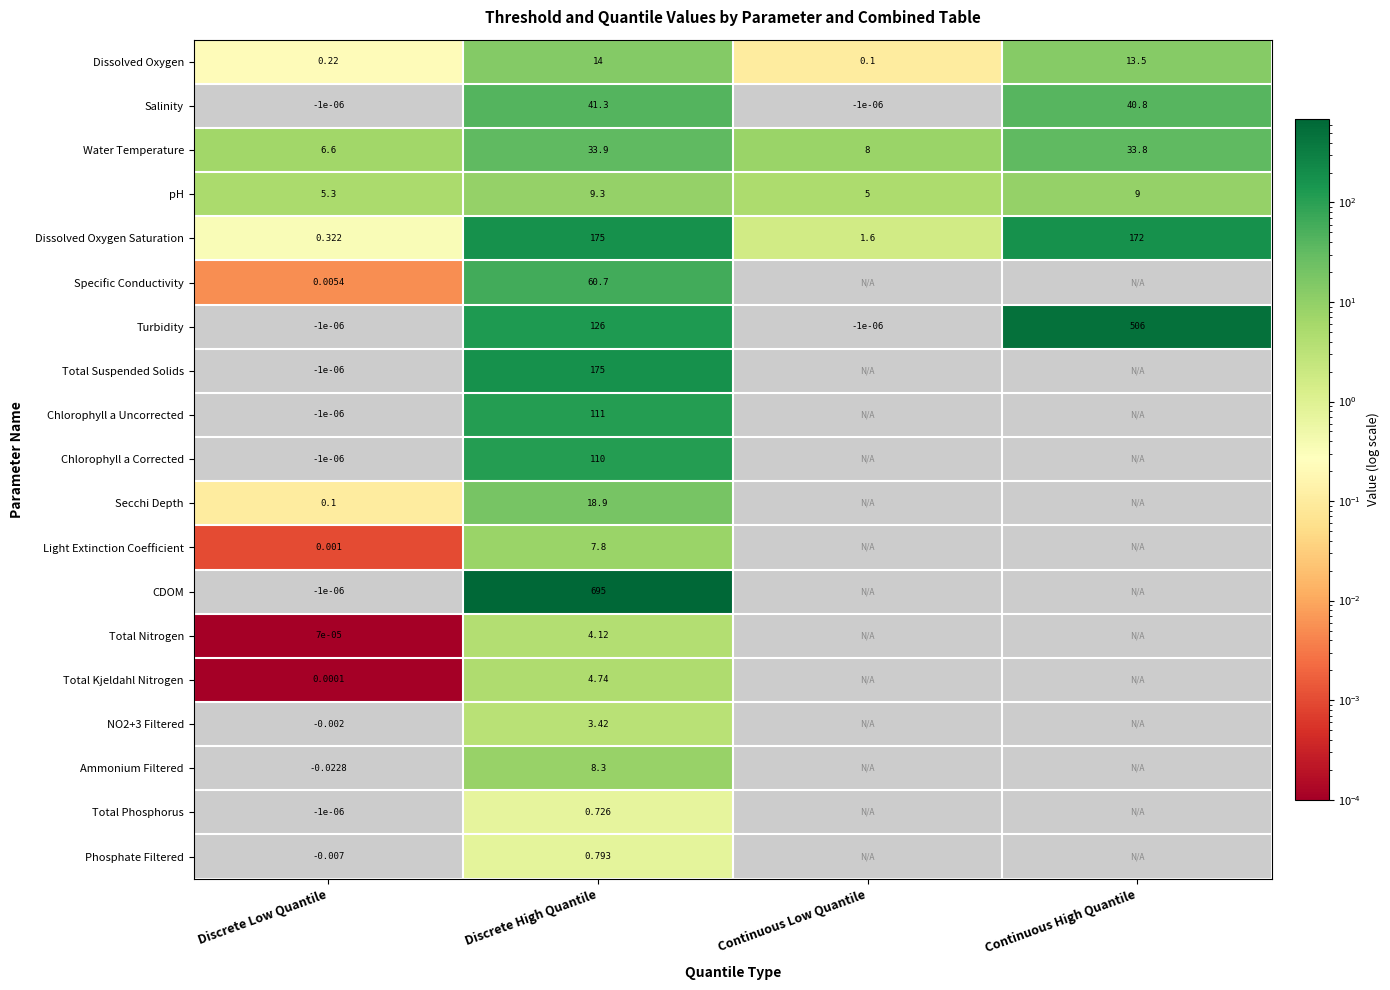

At which label does pH reach its minimum?

Continuous Low Quantile